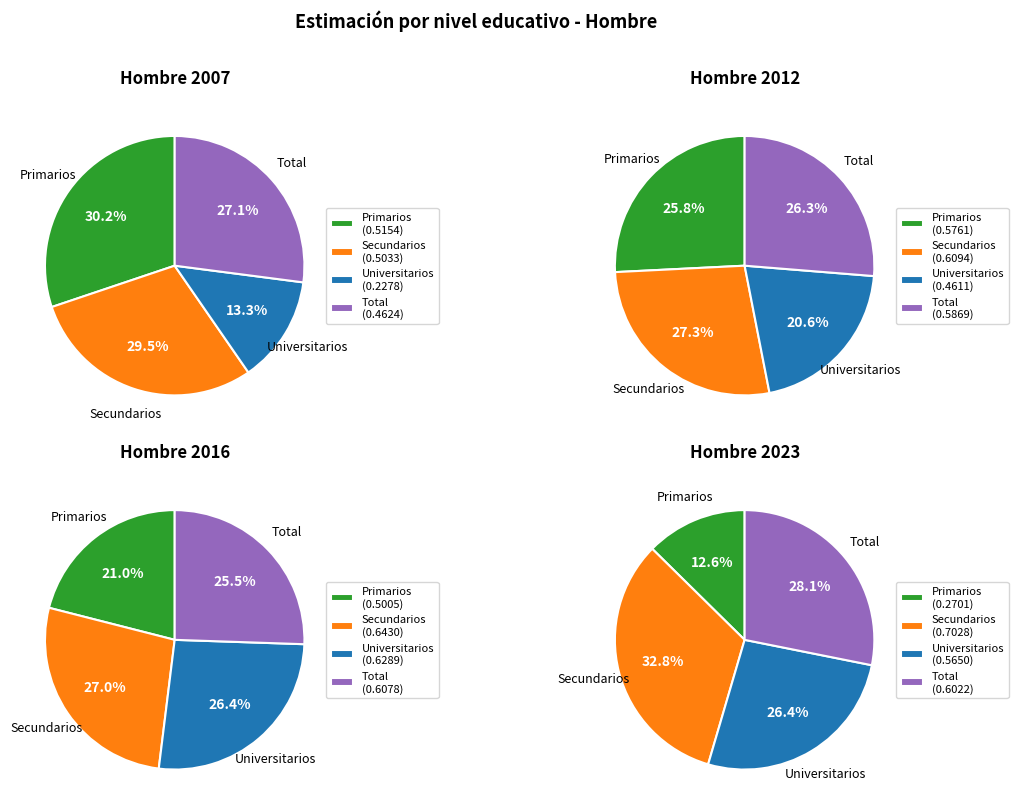

The Primarios slice represents 15% of the pie. True or false?

False